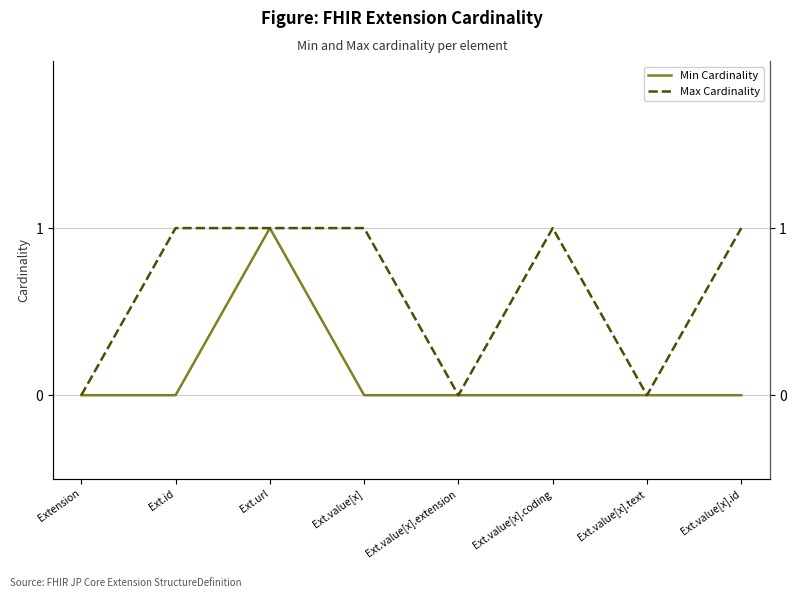

Rank the series by their average value, from highest to lowest.

Max Cardinality, Min Cardinality